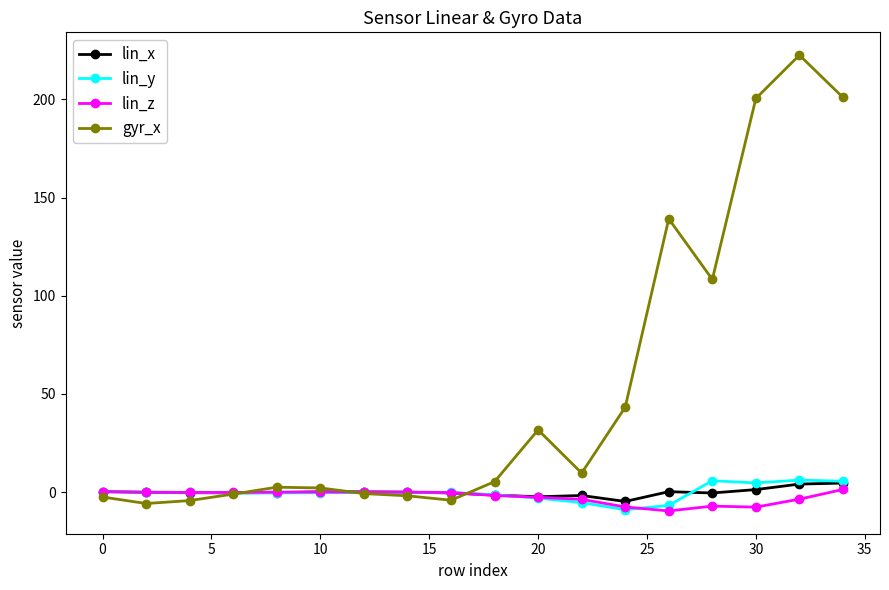

What is the smallest value displayed?

-9.6